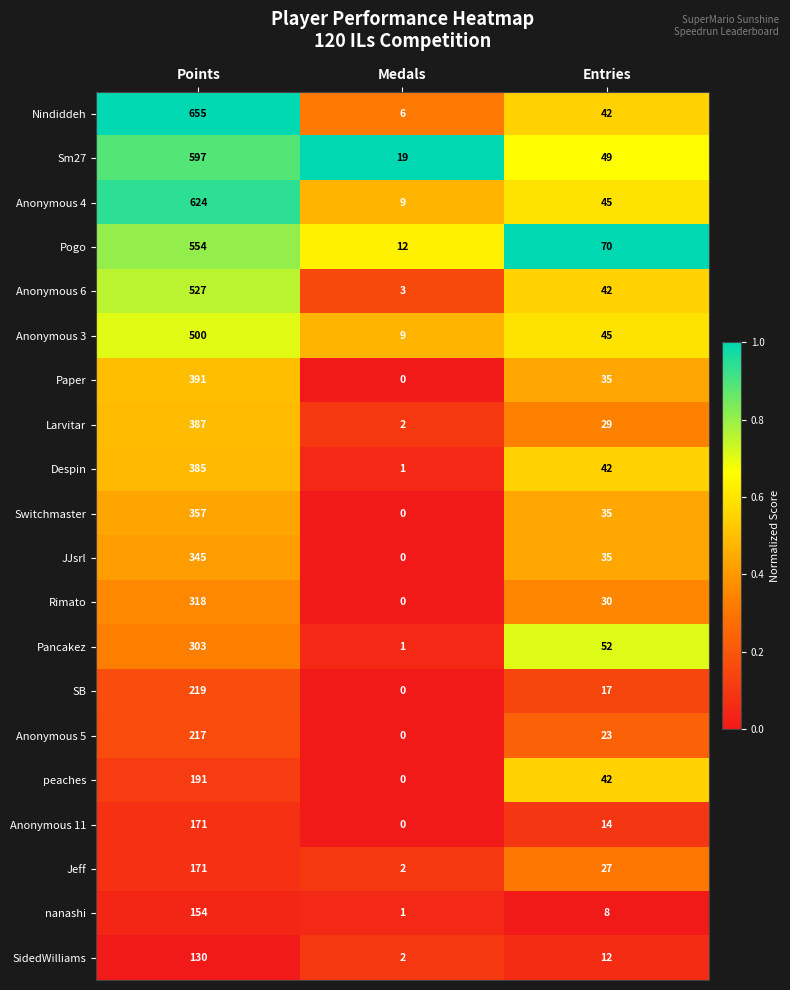

What is the average value of the Pancakez series?

119